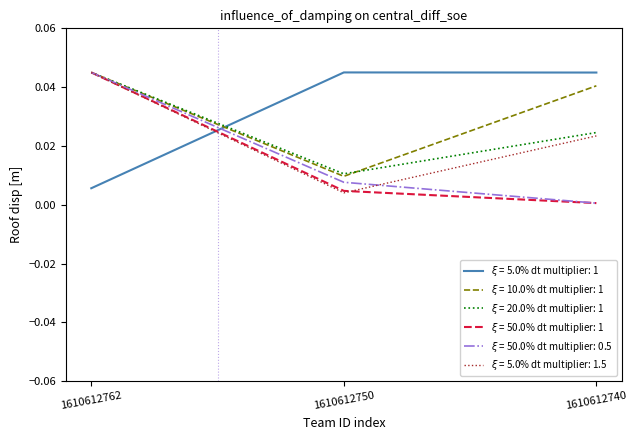

Which category has the lowest value across all series?

1610612740